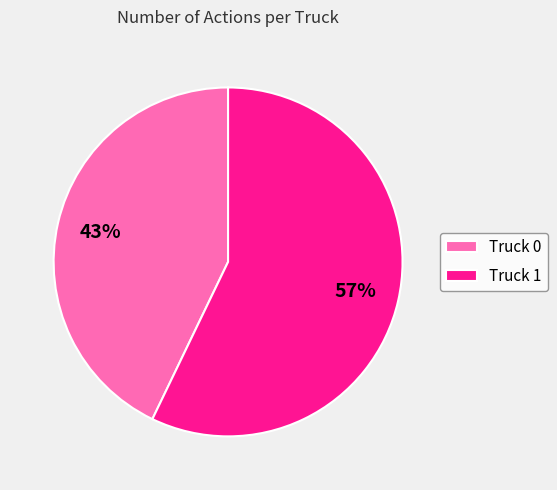

Is the sum of Truck 0 and Truck 1 greater than half?

Yes